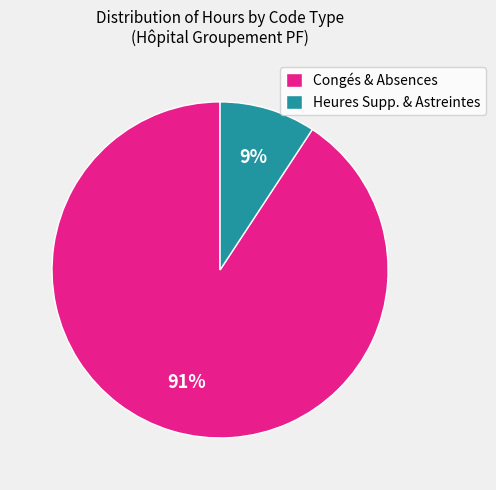

Which slice is the largest?

Congés & Absences